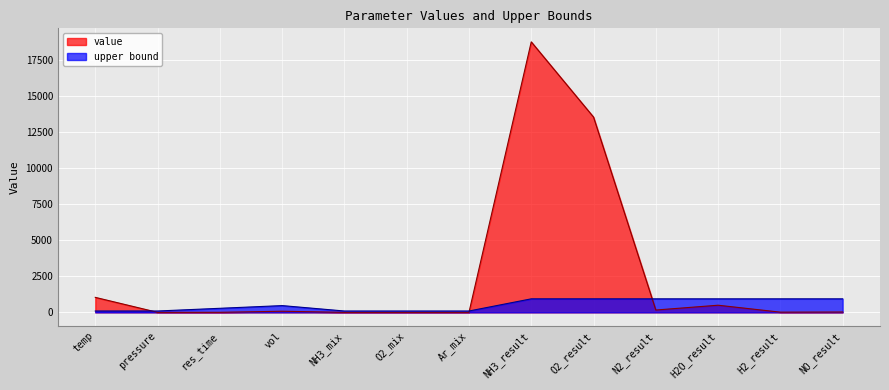

Where is the first local maximum for value?

vol